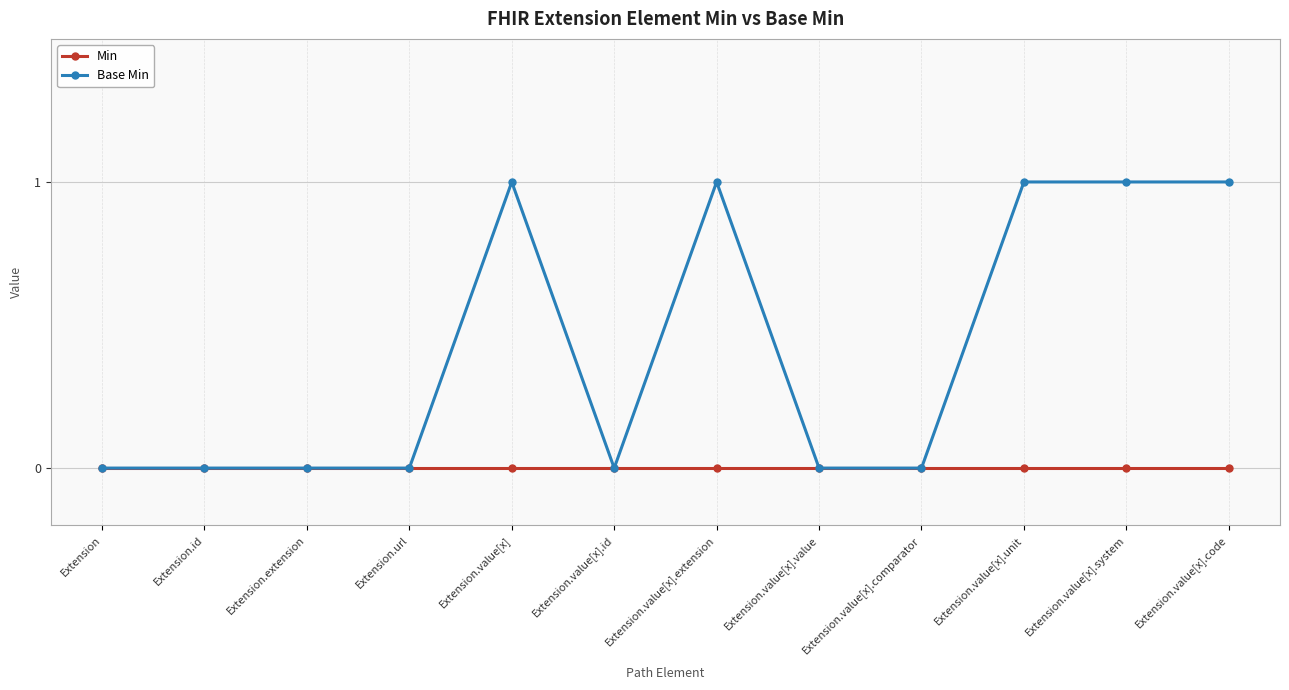

Is it true that Min equals 0 at Extension.value[x]?

True